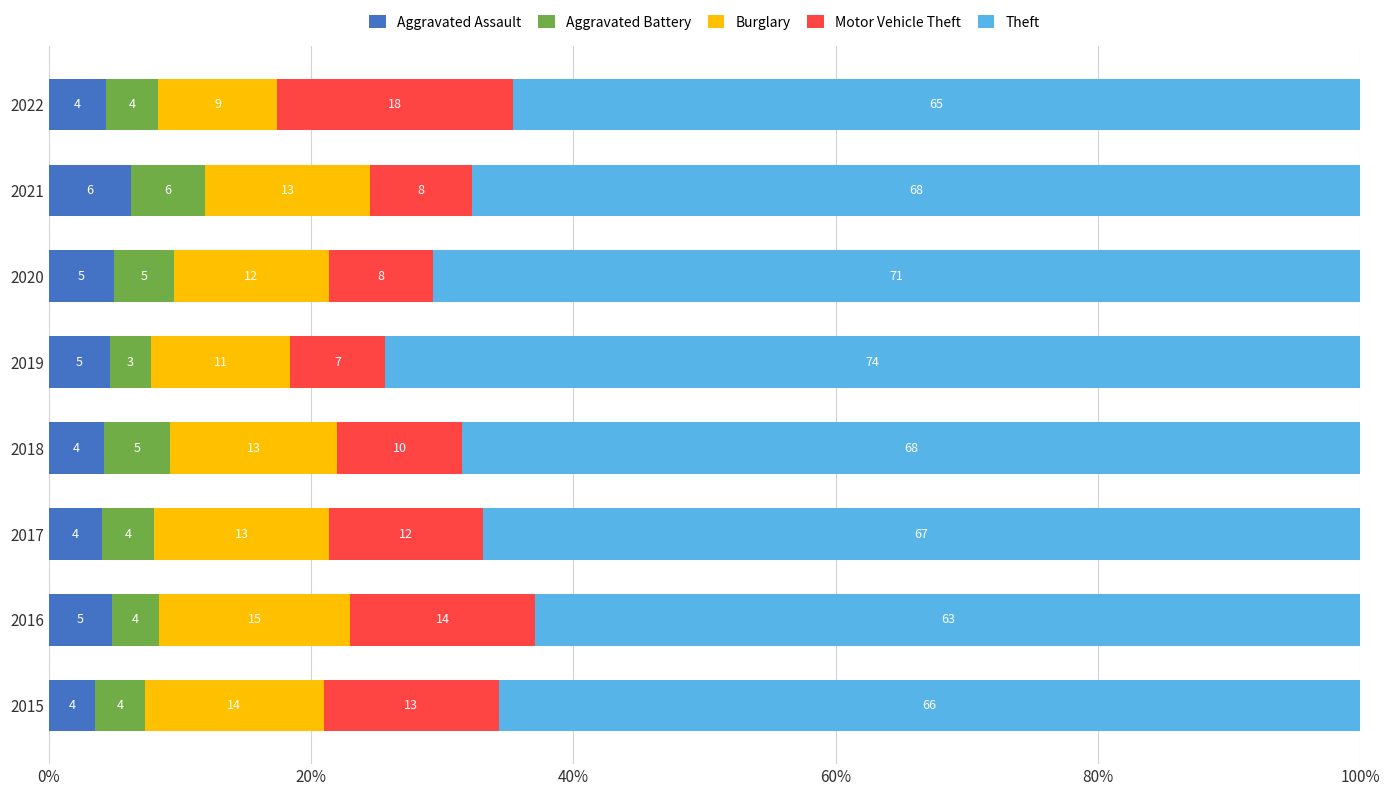

Which category has the lowest value in the Aggravated Assault series?

2015